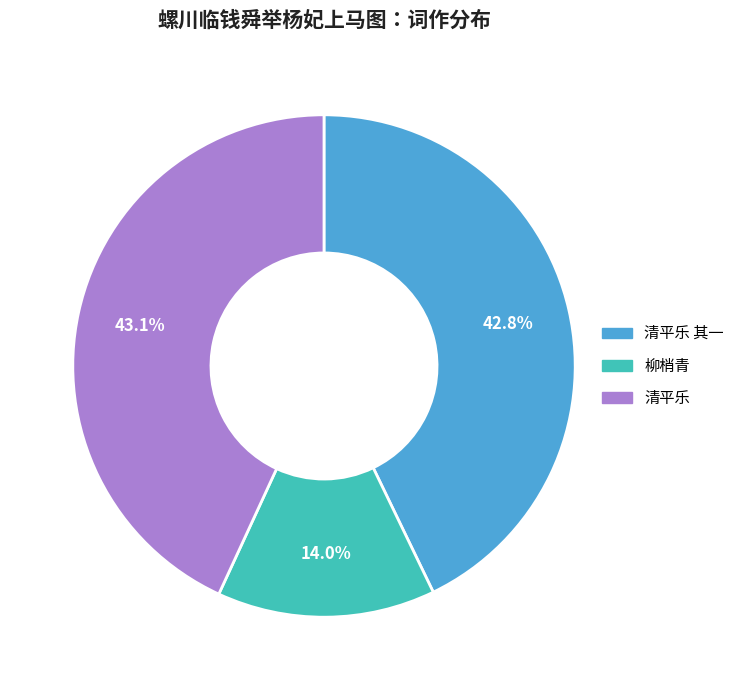

To the nearest percent, what is the average slice percentage?

33%